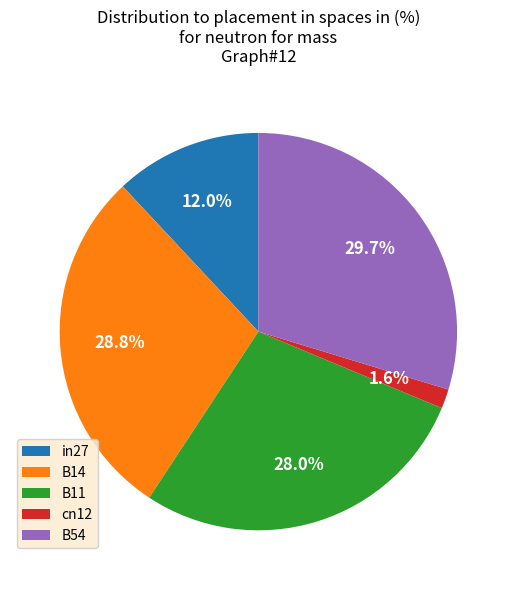

Is it true that B54 is 30% of the pie?

True